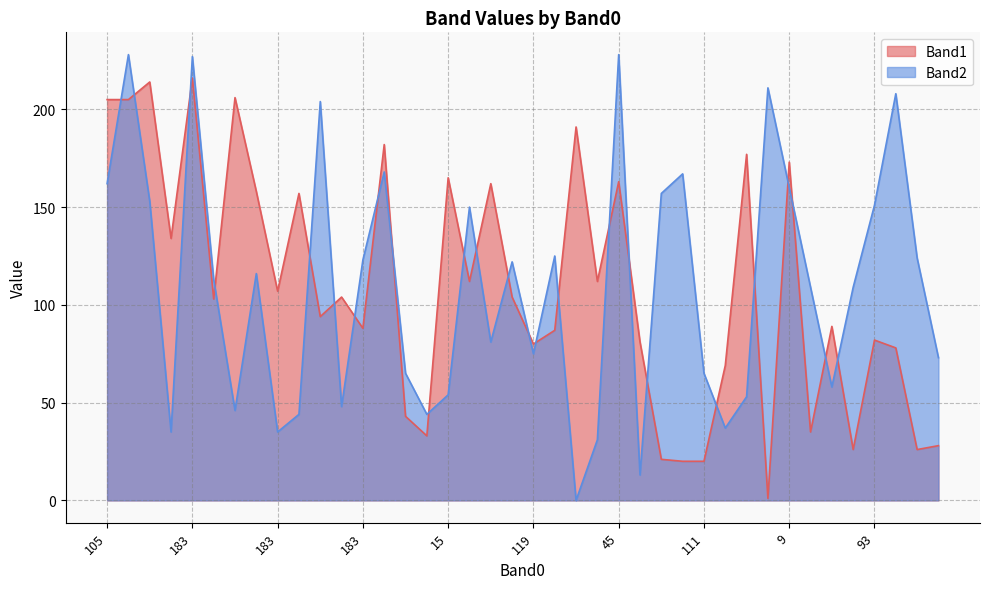

How many interior local valleys does the Band2 series have?

11